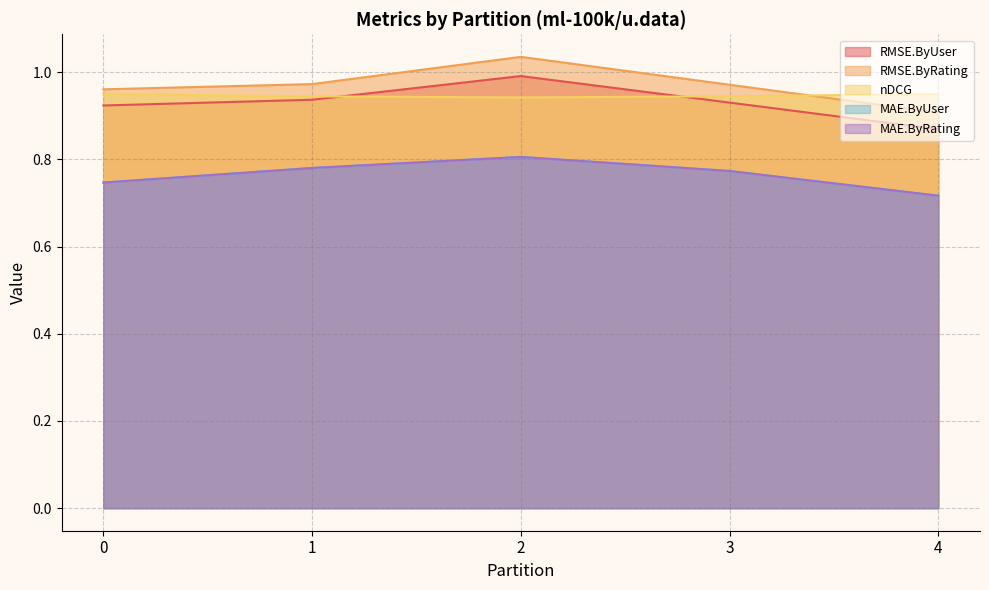

In nDCG, how many points are higher than both neighbors (excluding endpoints)?

1